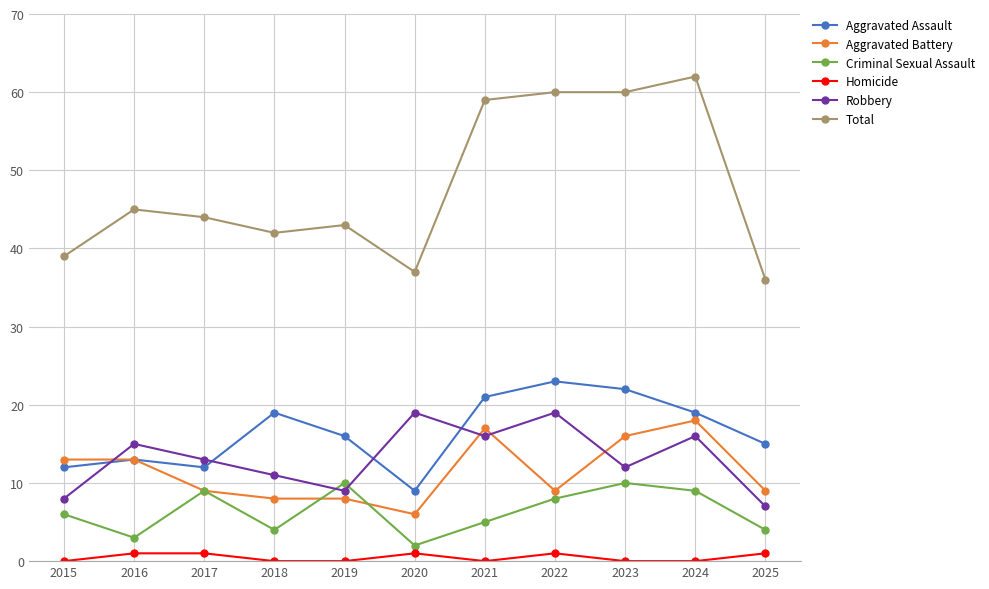

Reading left to right, list all the values displayed in this chart.

Aggravated Assault: 2015=12	2016=13	2017=12	2018=19	2019=16	2020=9	2021=21	2022=23	2023=22	2024=19	2025=15
Aggravated Battery: 2015=13	2016=13	2017=9	2018=8	2019=8	2020=6	2021=17	2022=9	2023=16	2024=18	2025=9
Criminal Sexual Assault: 2015=6	2016=3	2017=9	2018=4	2019=10	2020=2	2021=5	2022=8	2023=10	2024=9	2025=4
Homicide: 2015=0	2016=1	2017=1	2018=0	2019=0	2020=1	2021=0	2022=1	2023=0	2024=0	2025=1
Robbery: 2015=8	2016=15	2017=13	2018=11	2019=9	2020=19	2021=16	2022=19	2023=12	2024=16	2025=7
Total: 2015=39	2016=45	2017=44	2018=42	2019=43	2020=37	2021=59	2022=60	2023=60	2024=62	2025=36